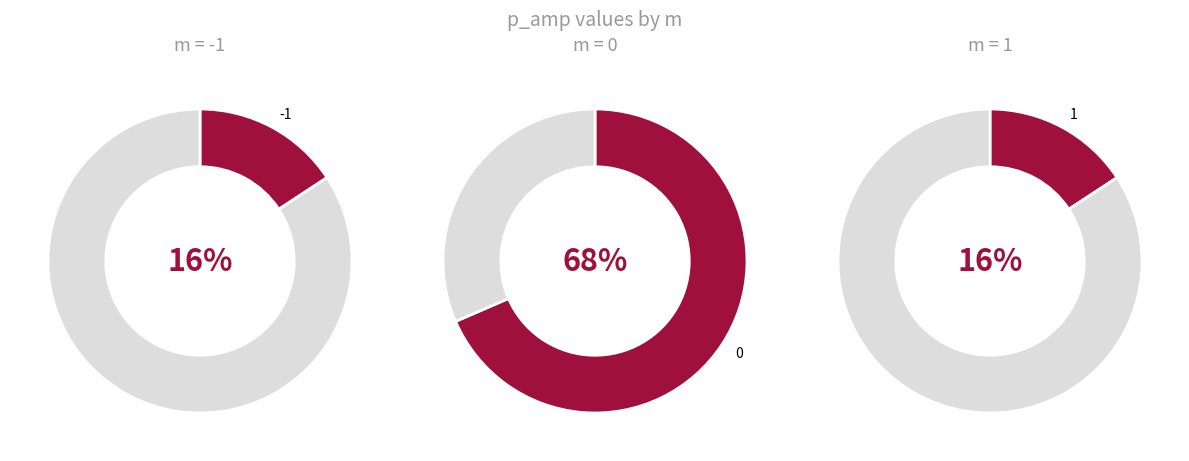

Is it true that -1 is 10% of the pie?

False